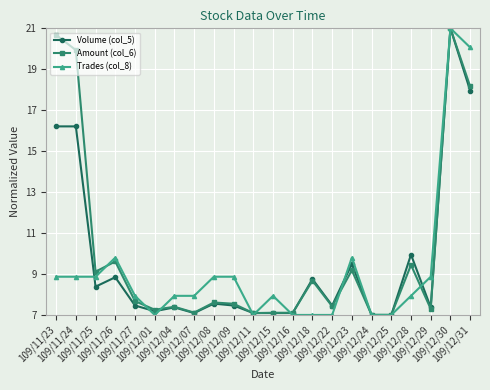

True or false: Volume (col_5) has more than 2 points higher than both neighbors.

True